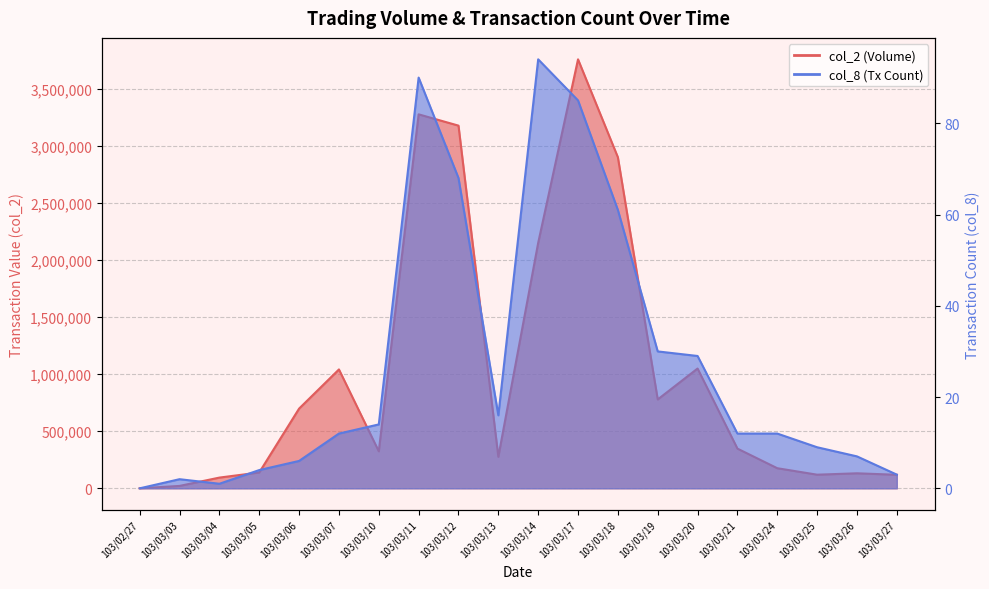

True or false: col_8 and col_2 cross at least once.

False